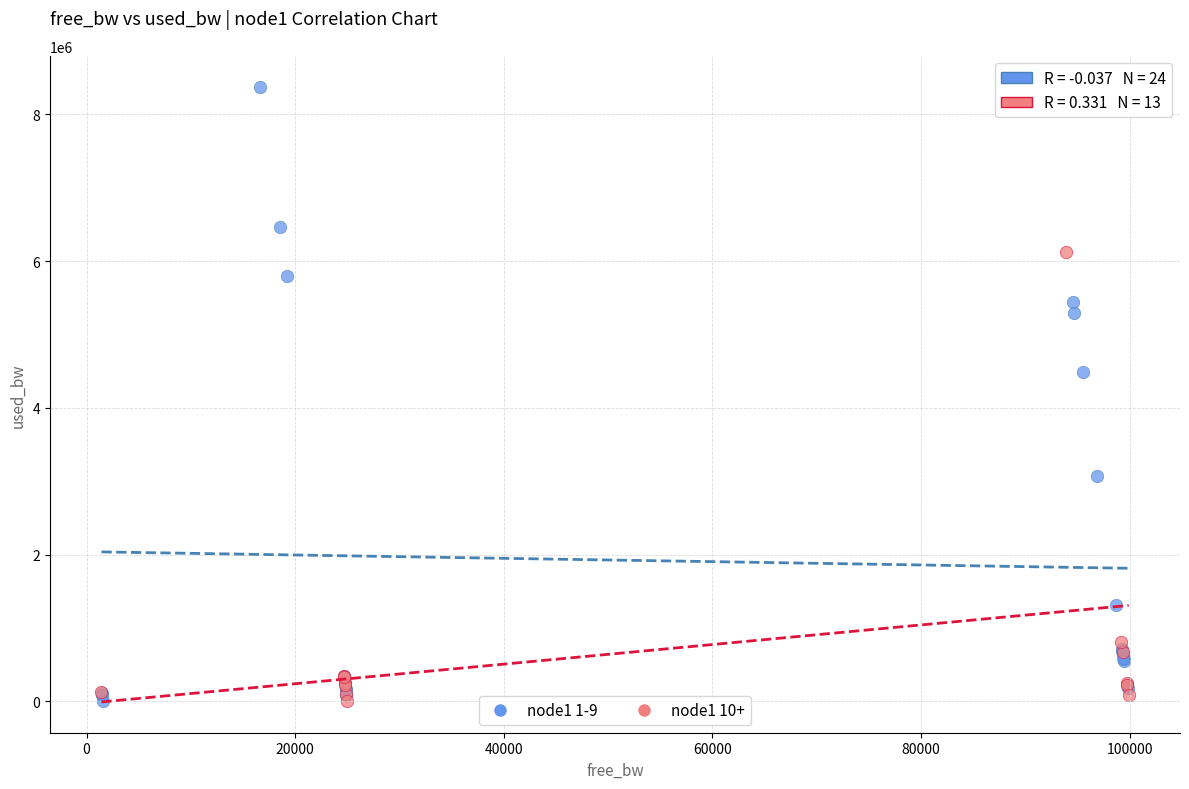

Which series reaches the maximum Y coordinate?

node1 1-9